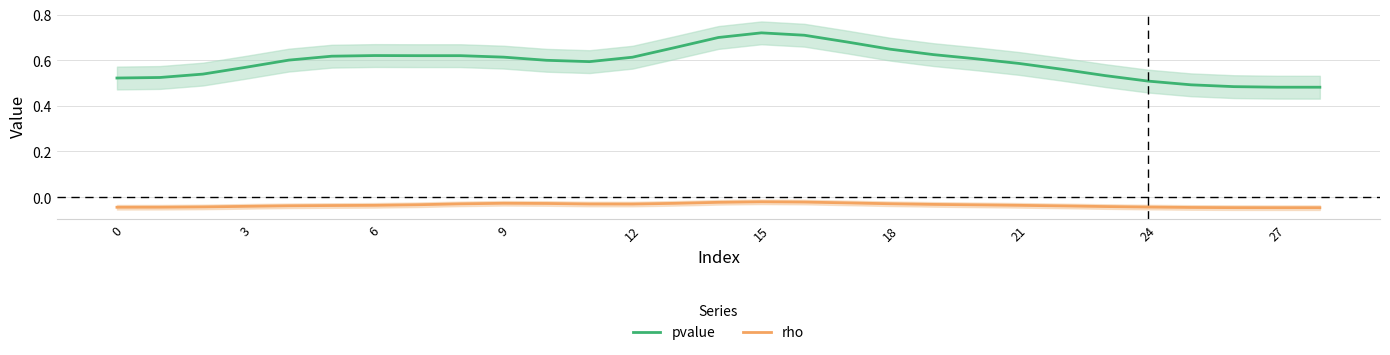

True or false: pvalue and rho cross at least once.

False